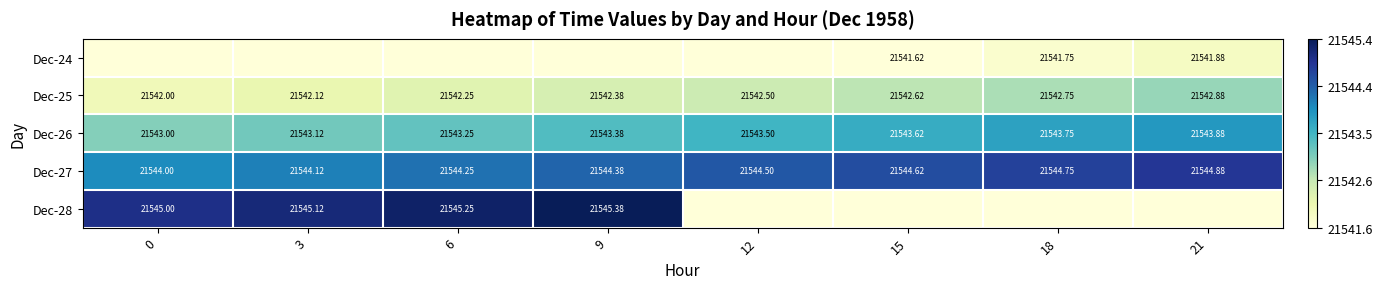

Is the value of Dec-25 at 6 greater than the value of Dec-27 at 18?

No